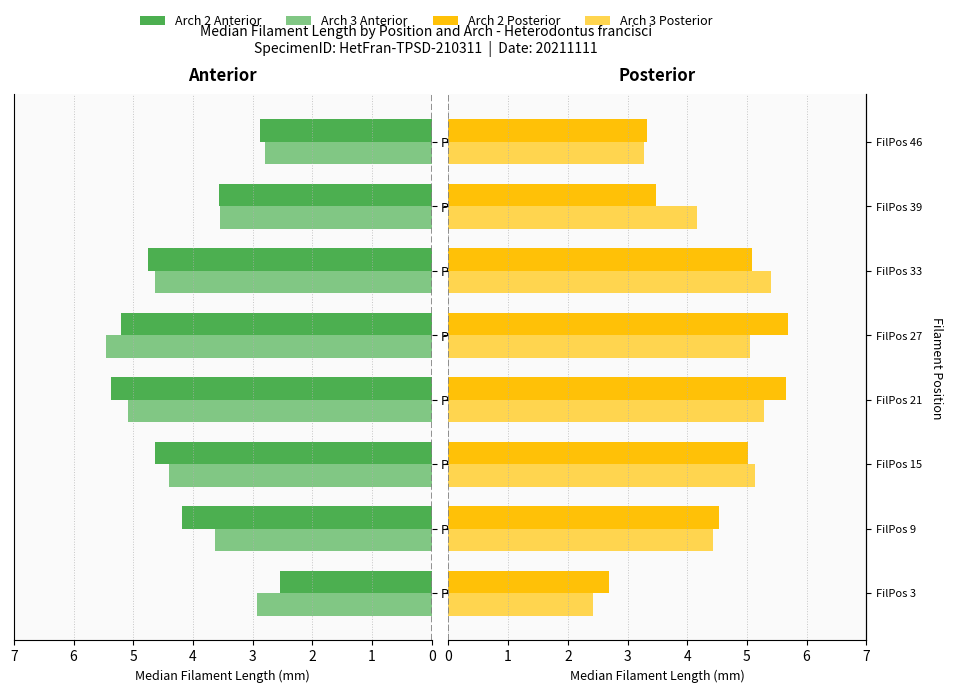

How many series are shown in this chart?

4